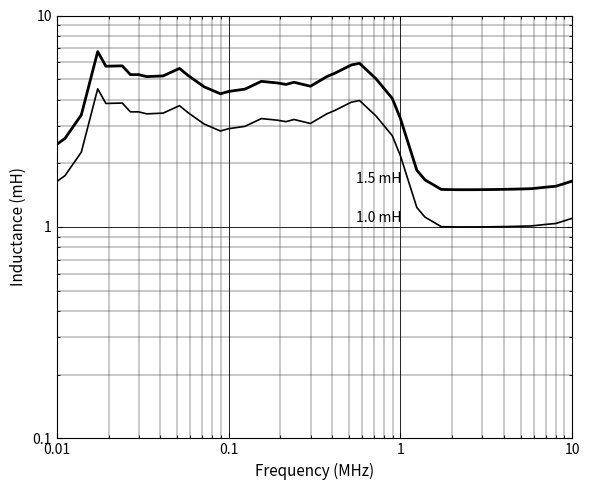

The 1.0 mH series shows 2.0 at 12. True or false?

False